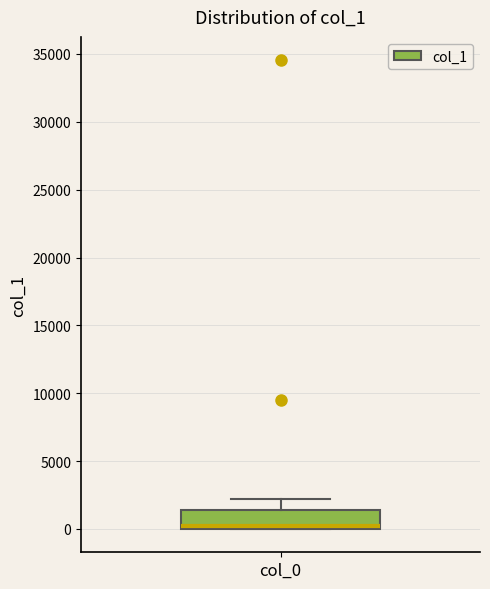

Transcribe this box plot: give where the median line is, the range the box spans, and where the two whiskers end, as read against the y-axis. The values are not printed on the chart, so give them approximately, as read against the axis.

median 0 (just above the box's lower edge), box 0 to 1500, whiskers 0 to 2000